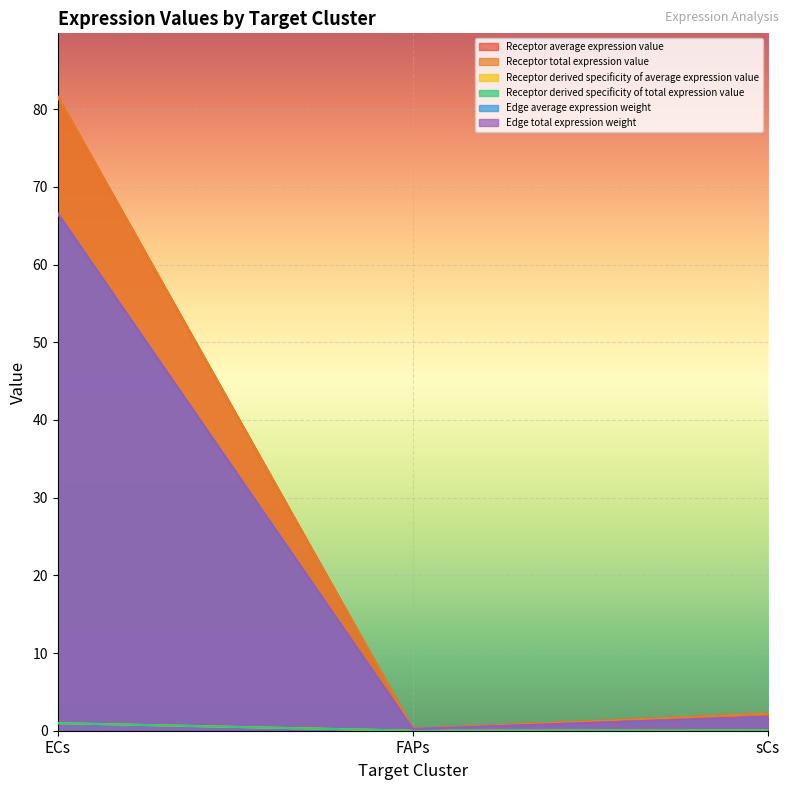

Does the chart display data point markers on the line(s)?

No